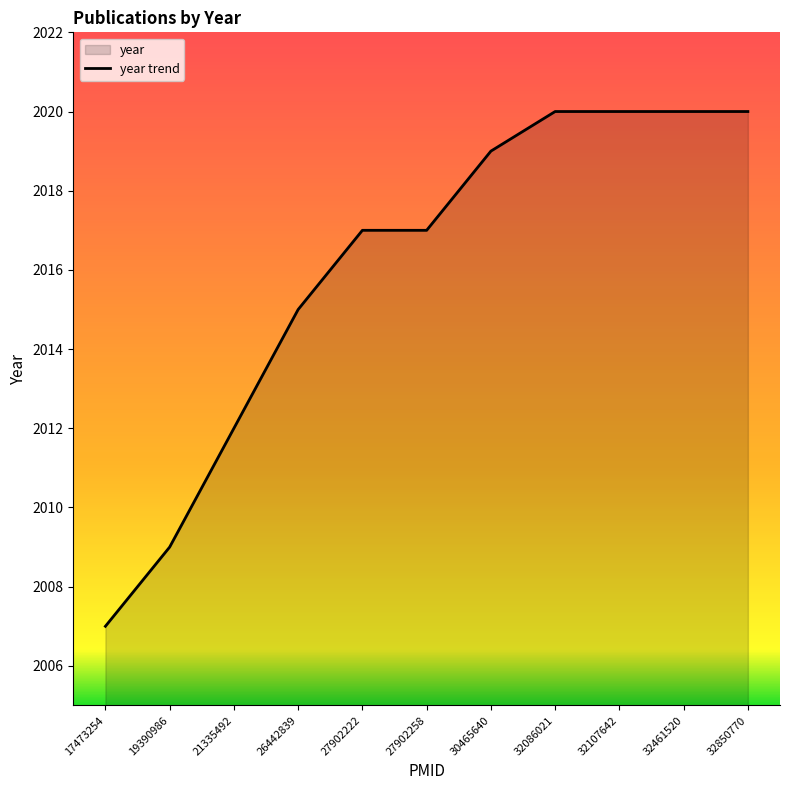

What is the greatest value displayed?

2020